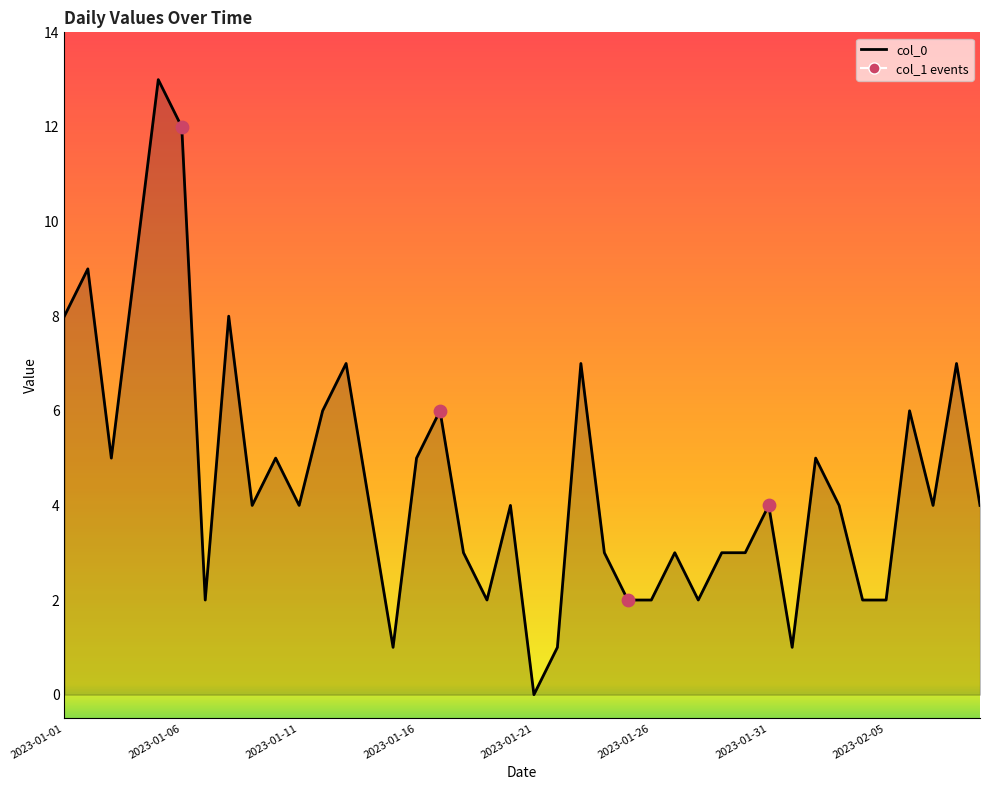

What is the difference between the maximum and minimum values?

13